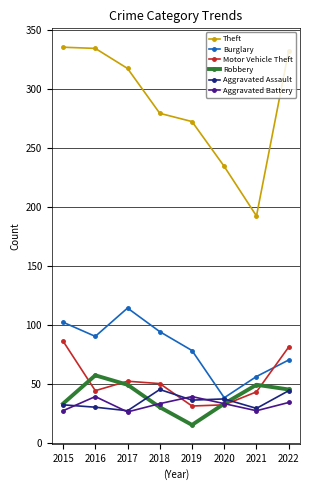

True or false: Robbery and Burglary cross at least once.

False